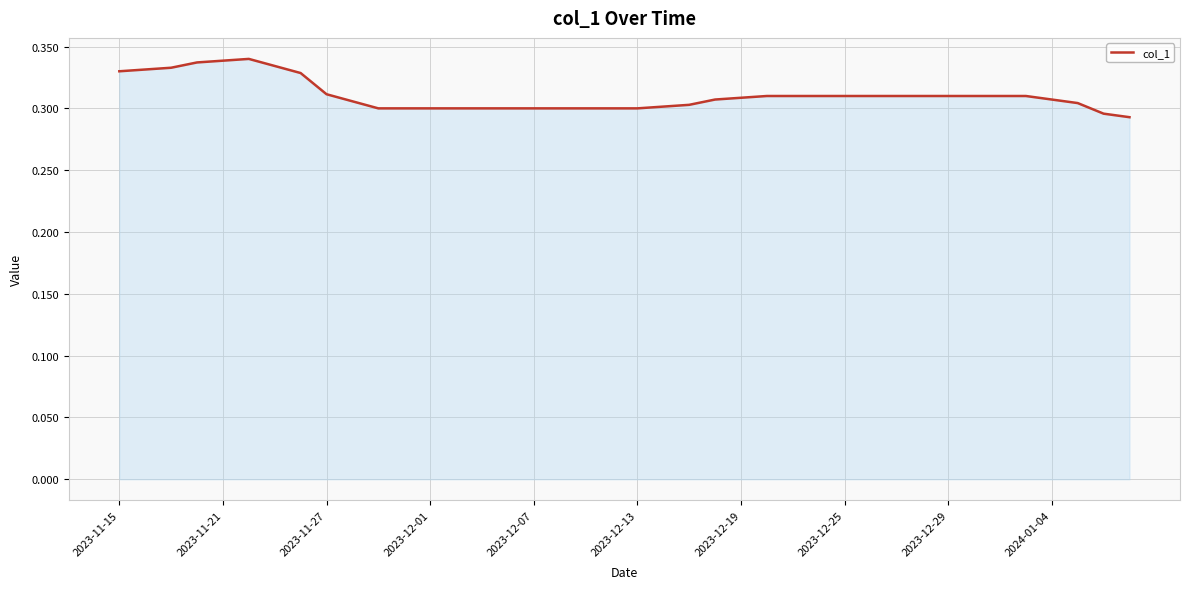

How many lines are shown in the chart?

1